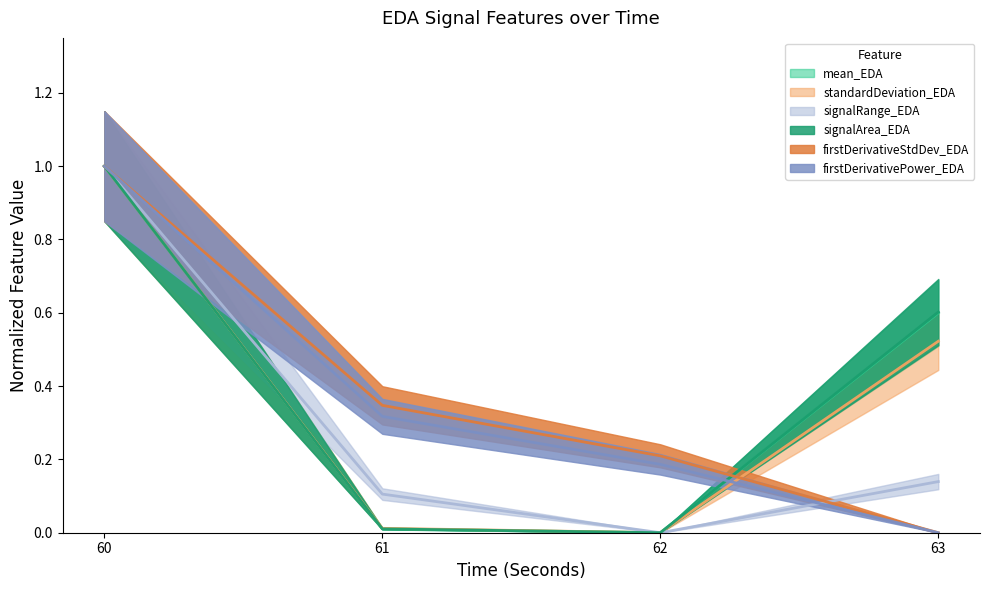

Where do firstDerivativeStdDev_EDA and signalArea_EDA first cross each other?

62 and 63